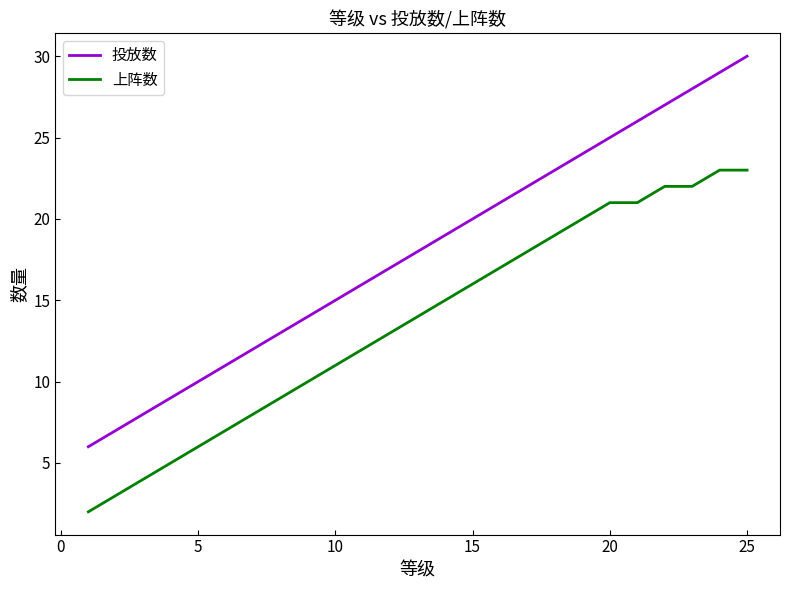

Which series has the largest total across all categories?

投放数